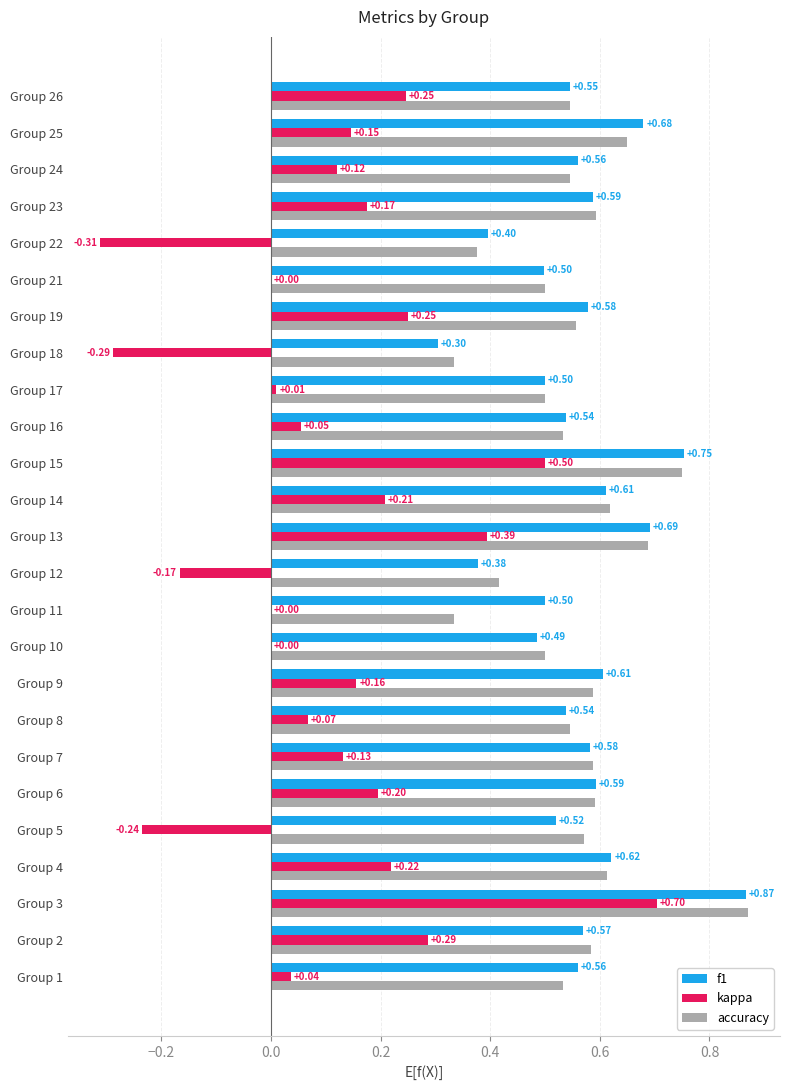

Which series changed the most between Group 17 and Group 26?

kappa